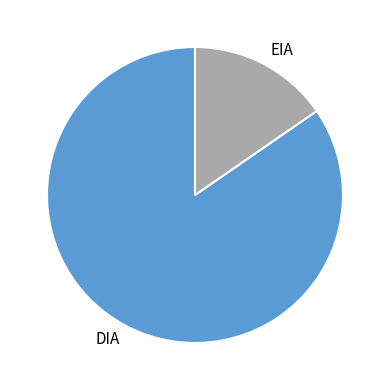

Do EIA and DIA together represent more than half of the pie?

Yes